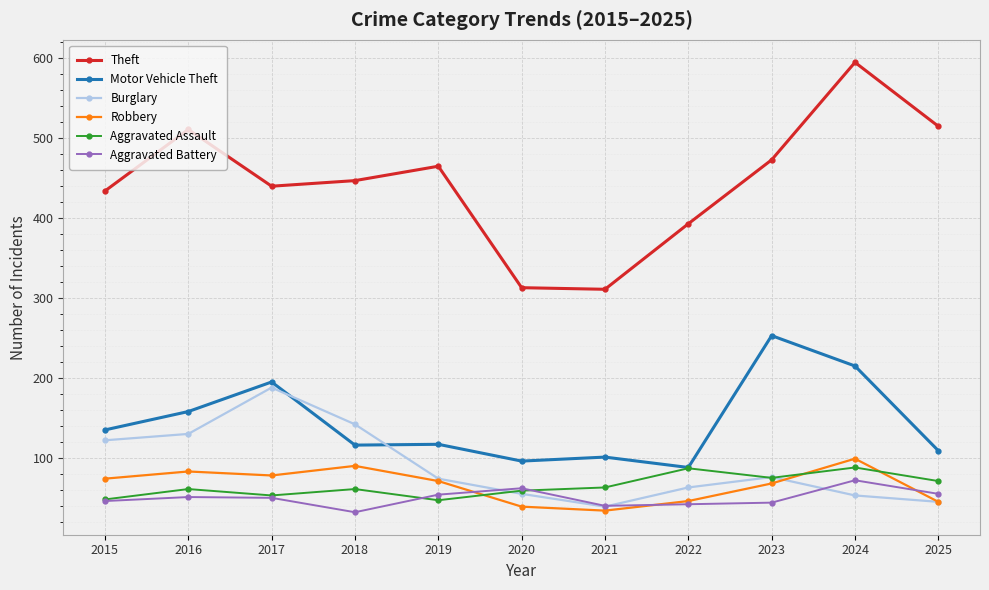

Which series has the largest range (max minus min)?

Theft